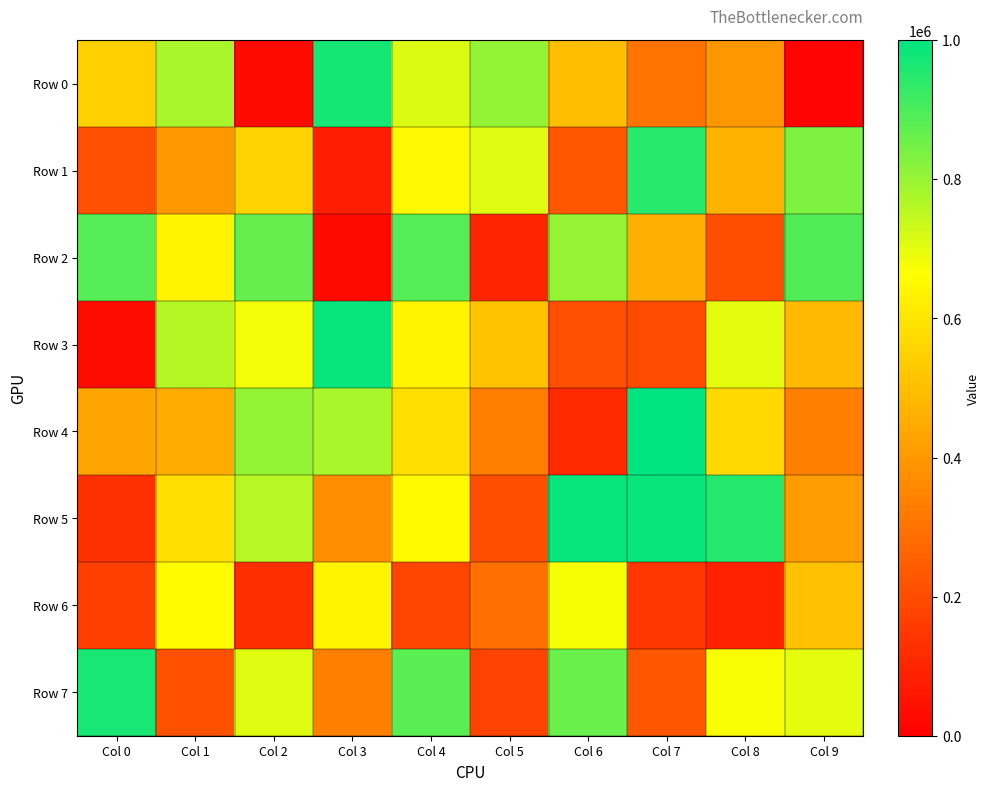

At which category is the sum across all series the highest?

Col 4